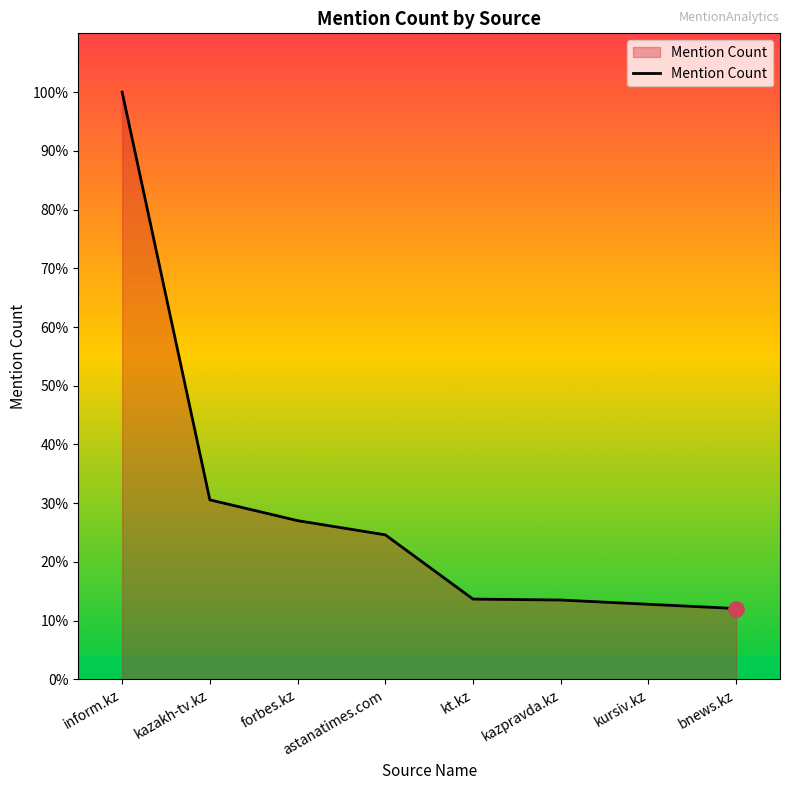

Does the chart have visible grid lines?

No